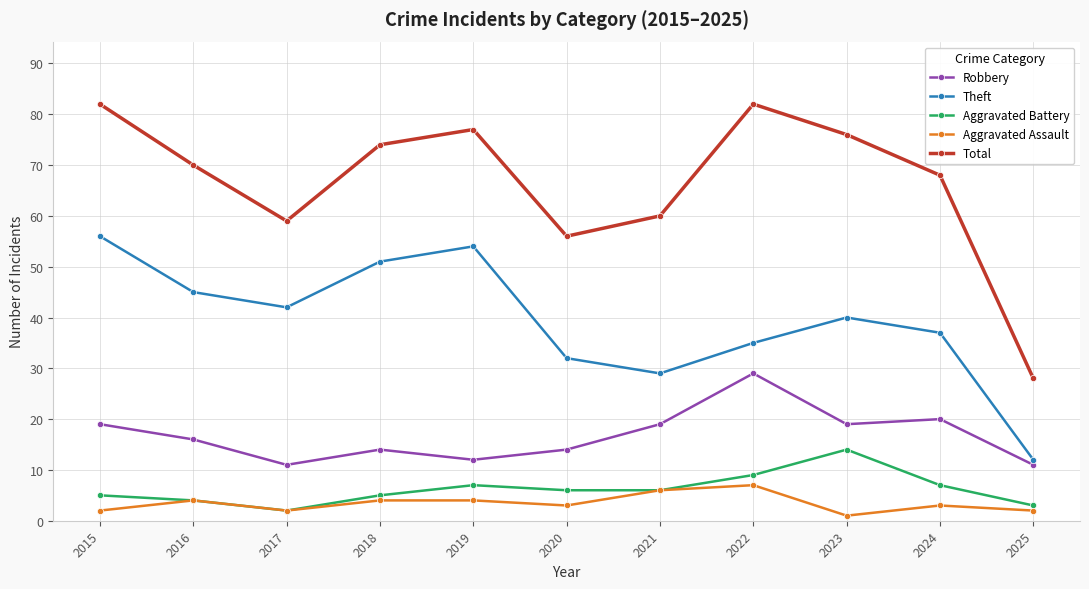

What is the sum of all Robbery values?

184